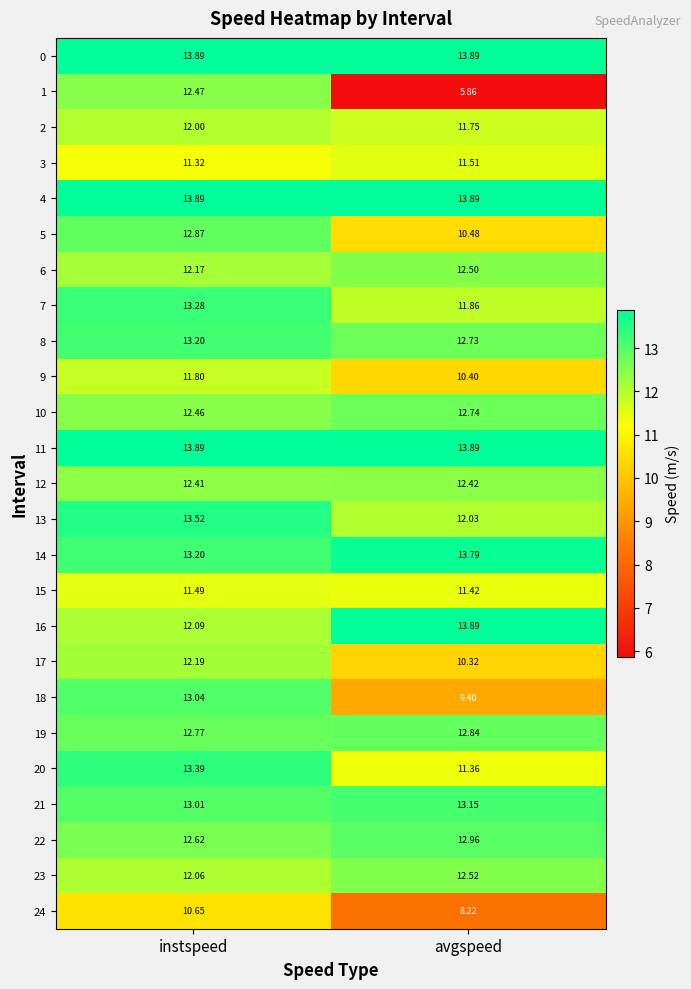

How many categories are shown in the chart?

2